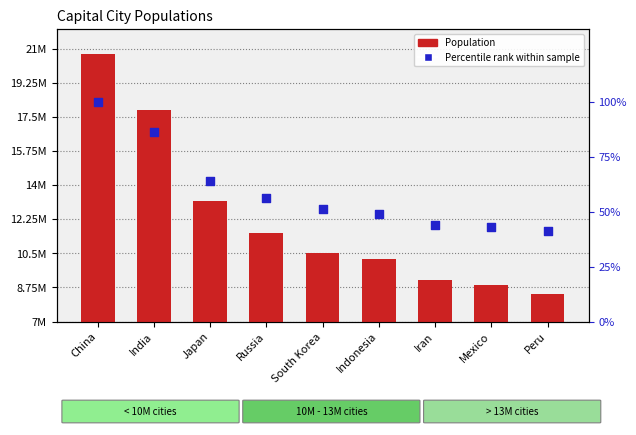

Which series contains the lowest Y value?

Percentile rank within sample